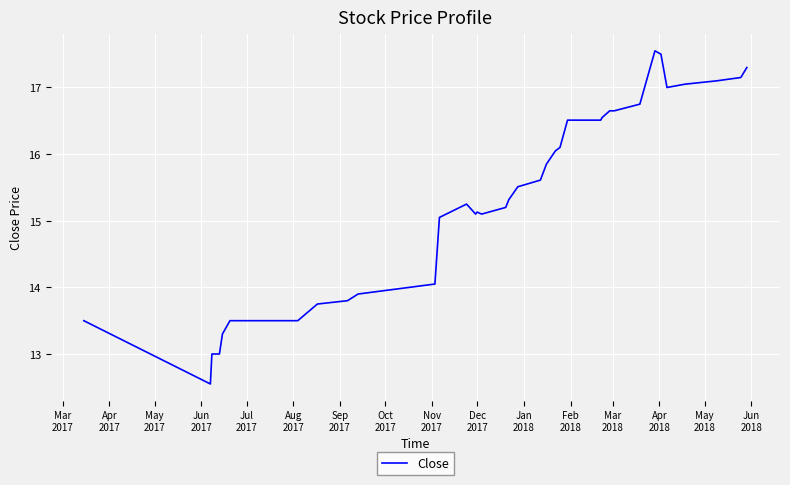

What is the greatest value displayed?

17.6